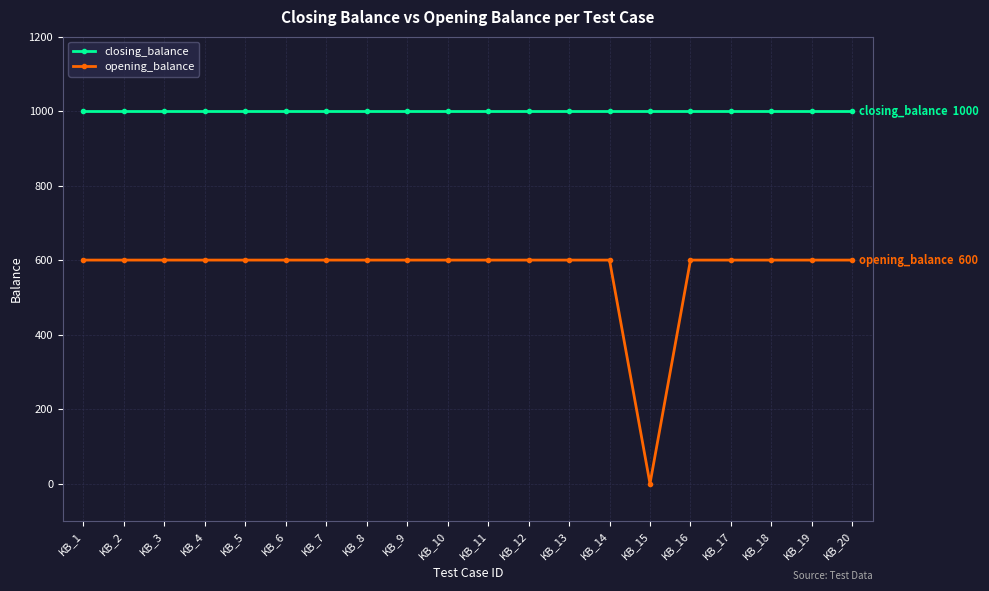

What value does the closing_balance series have at KB_16?

1000